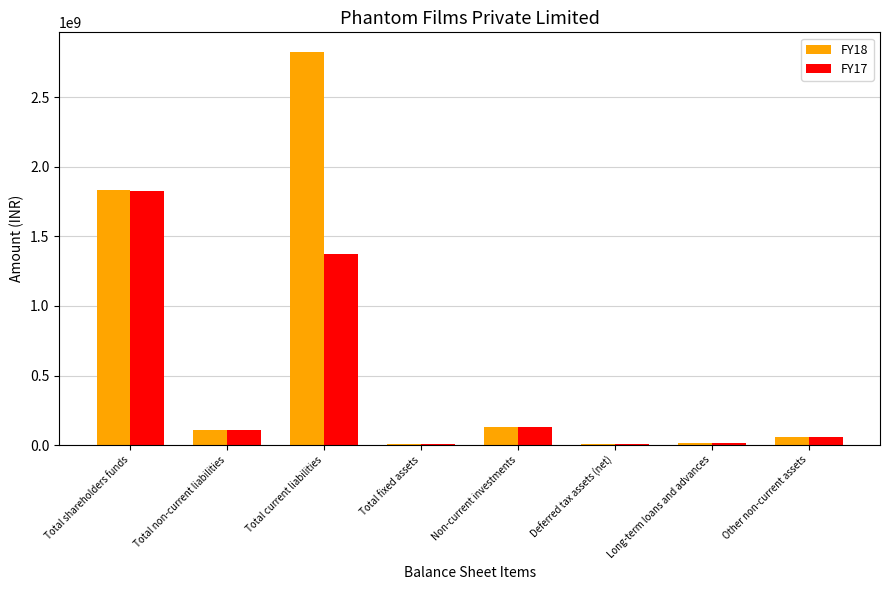

The FY17 series shows 1375316153 at Total current liabilities. True or false?

True